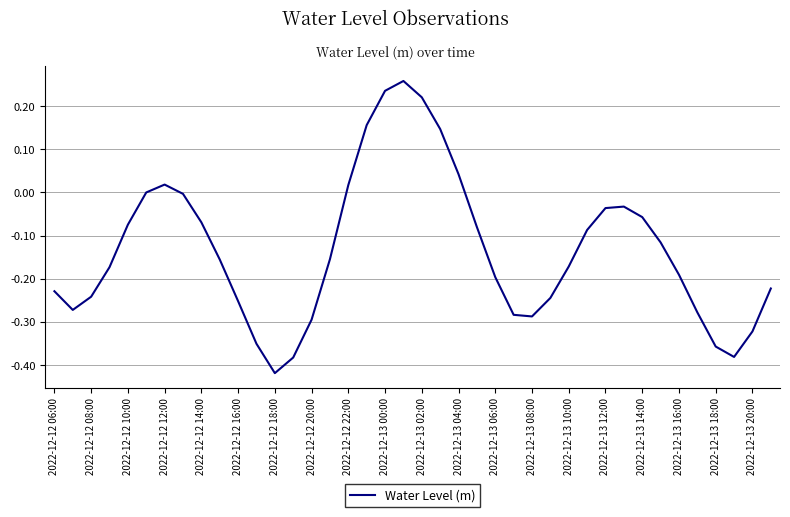

What is the difference between the maximum and minimum values?

0.7